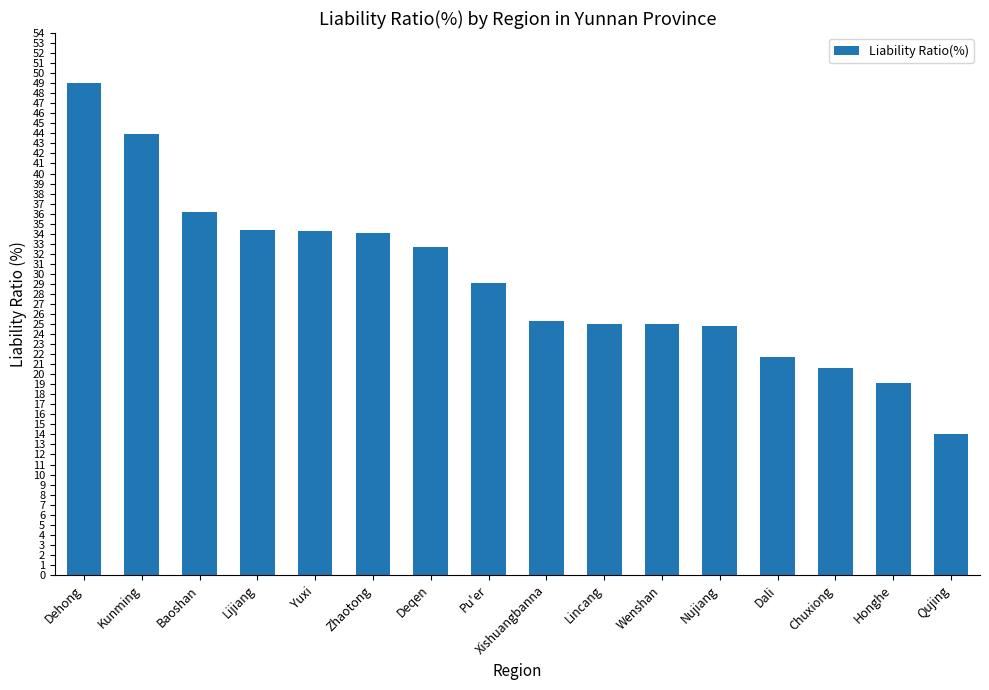

What is the label of the 4th bar from the right?

Dali